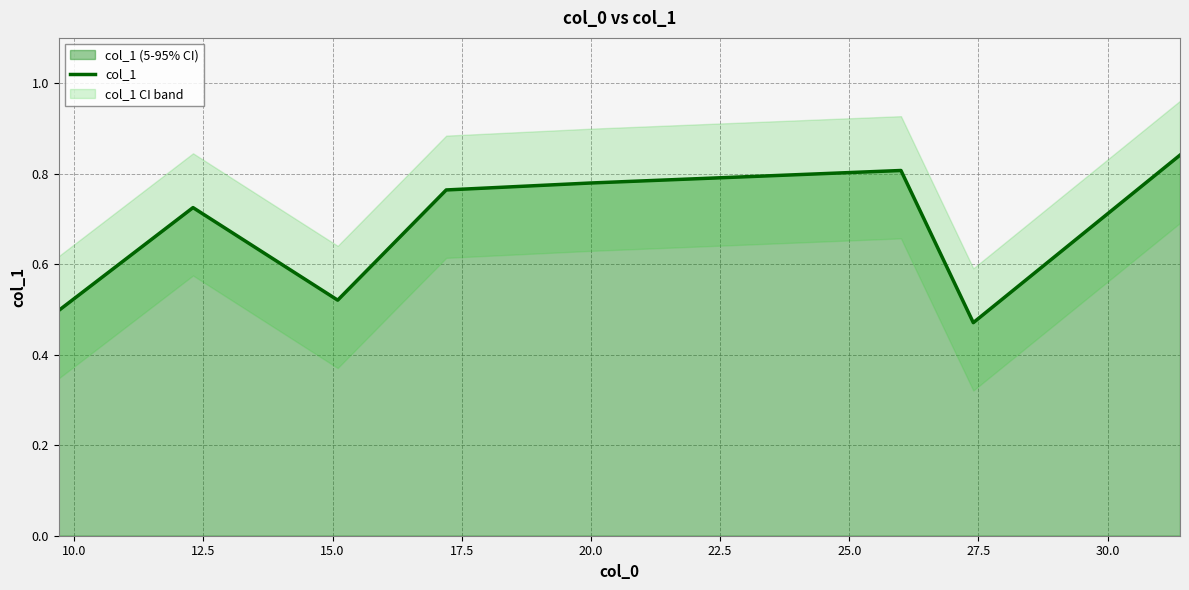

The value at 20.0 is 0.8. True or false?

True